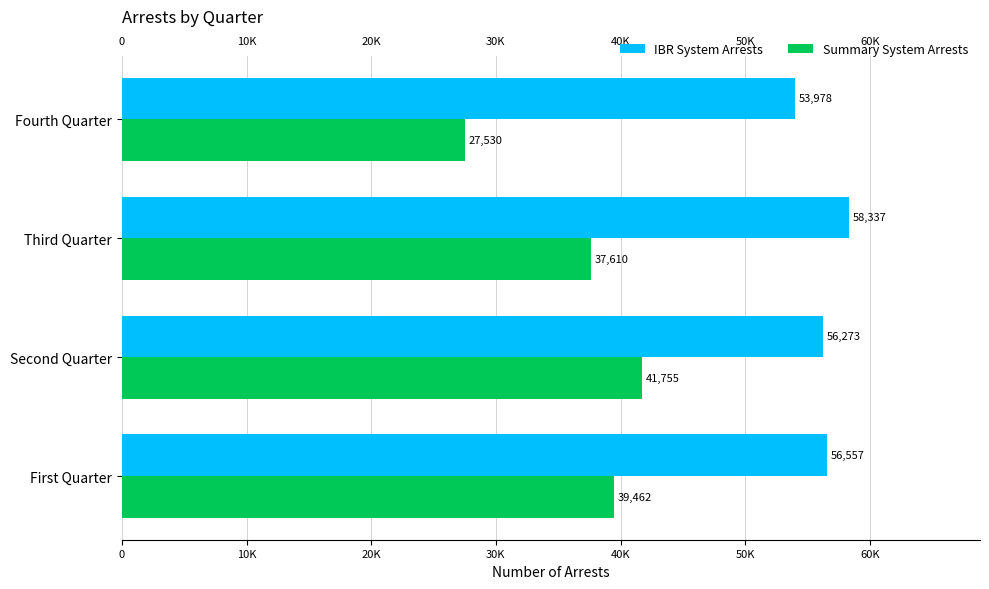

What are all the series names shown in the legend?

IBR System Arrests, Summary System Arrests